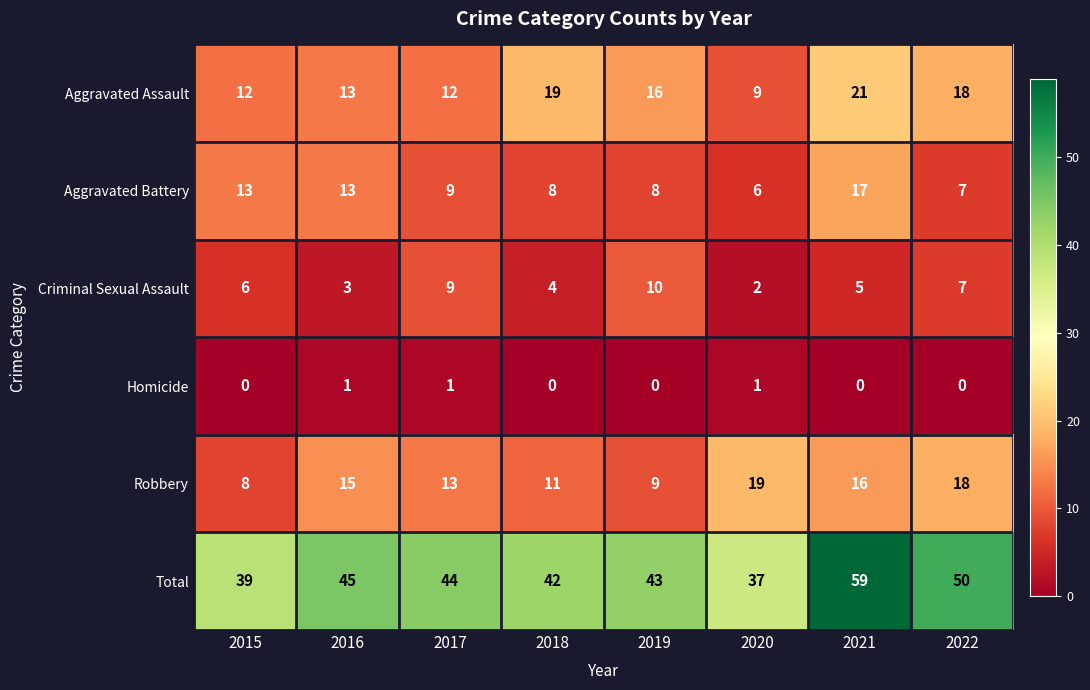

Where is Robbery nearest to the value 13?

2017